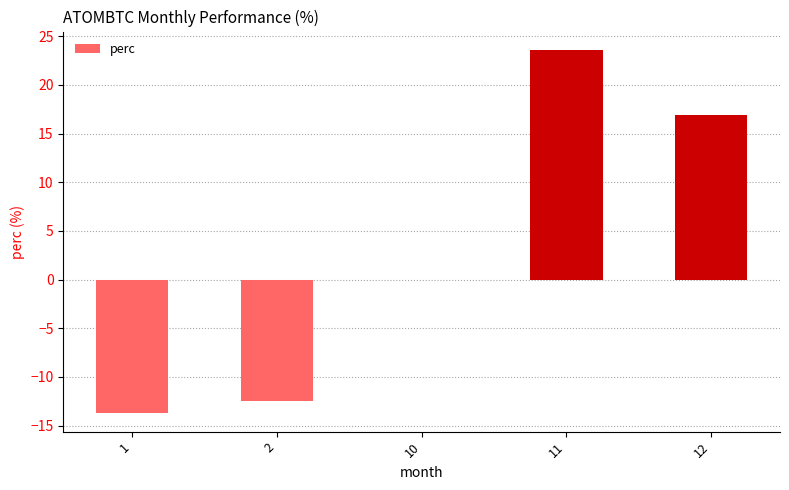

What is the change in value from 1 to 12?

+30.7